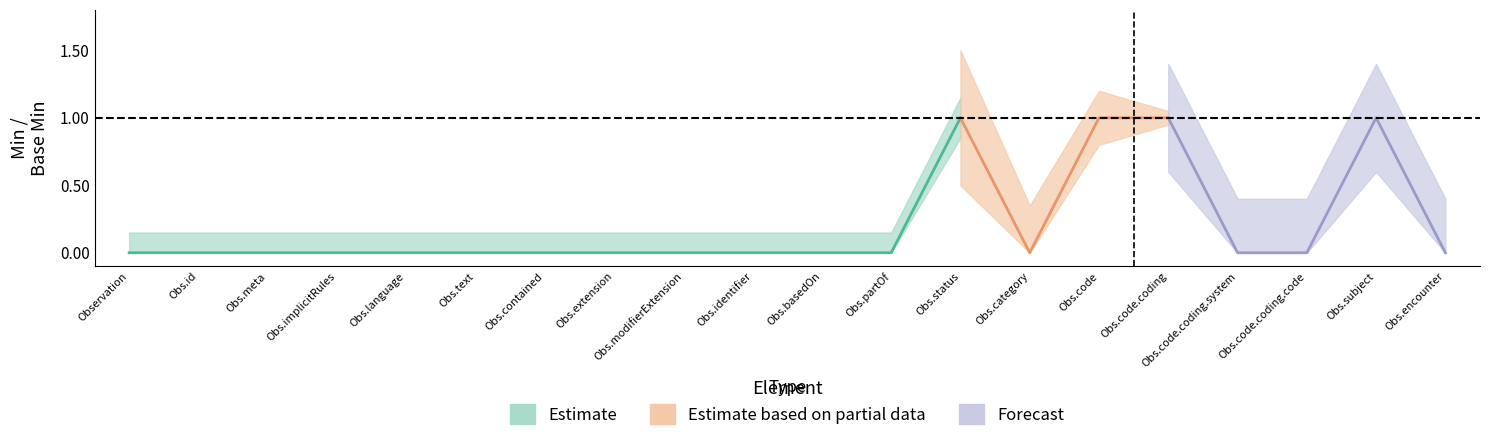

What is the label of the 12th point from the left?

Observation.partOf